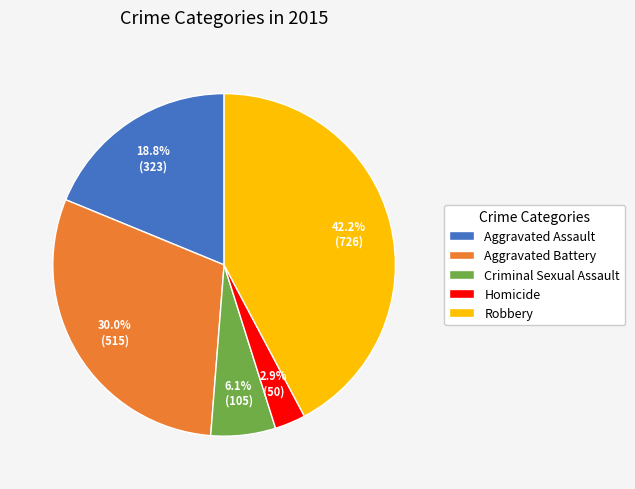

The Robbery slice represents 42% of the pie. True or false?

True